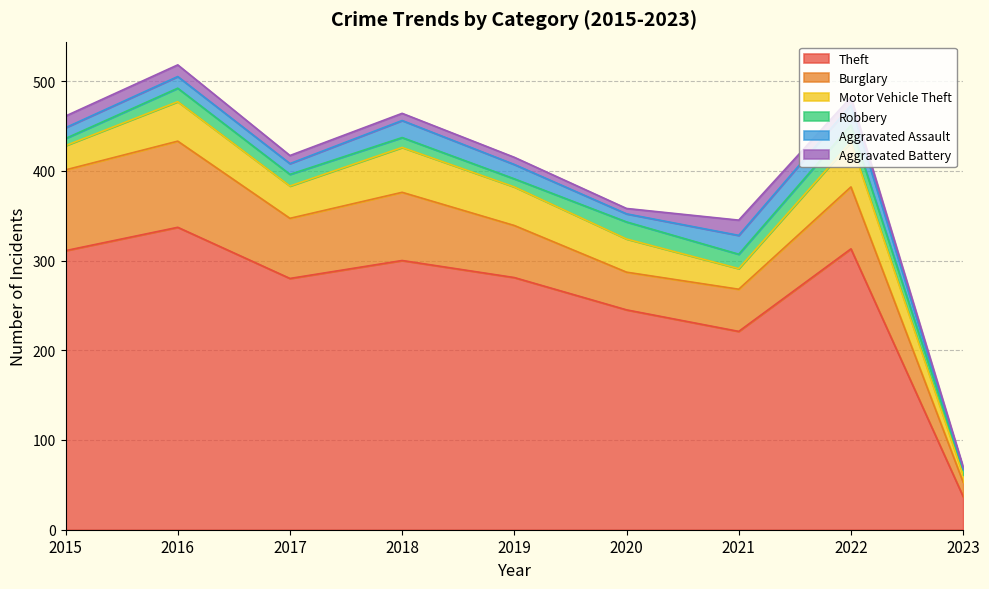

Where is the first local minimum for Motor Vehicle Theft?

2017